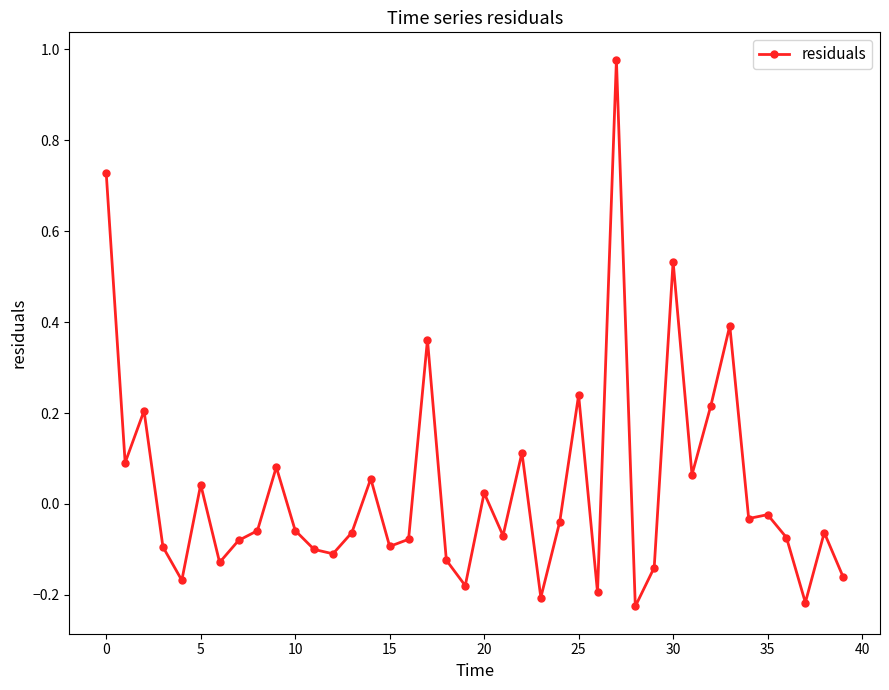

What is the sum of all values?

1.3